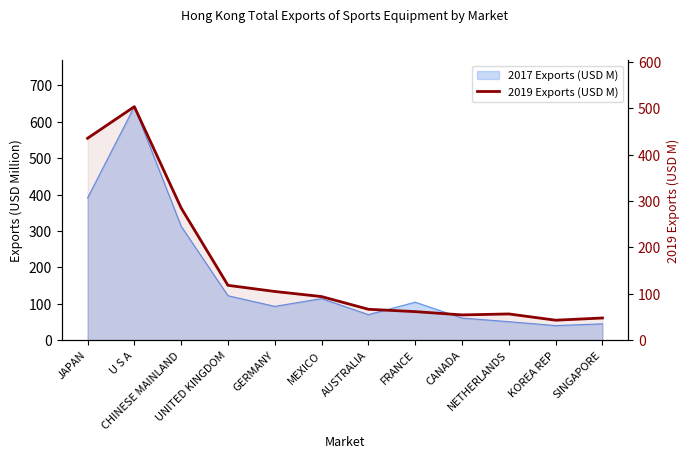

Count the number of values greater than 94.

6